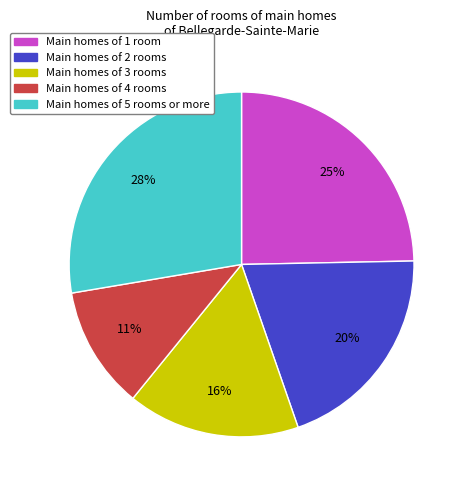

Is there a majority slice in this chart?

No